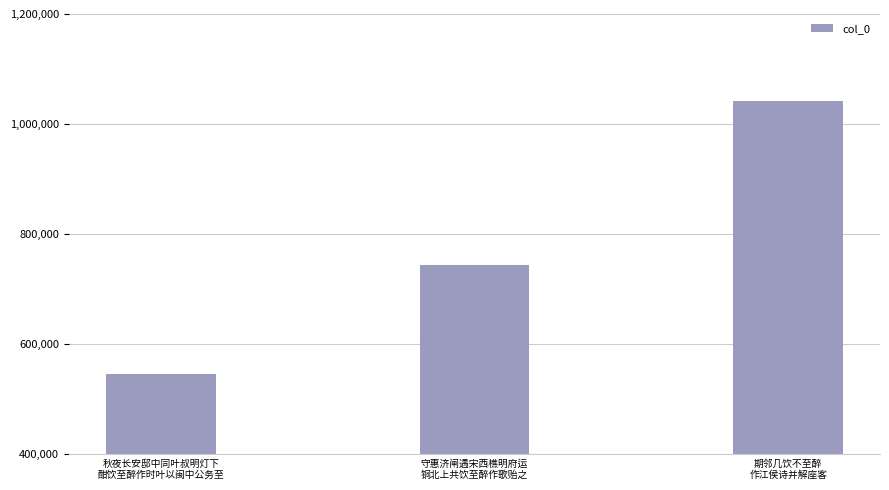

At which category does the chart reach its minimum across all series?

秋夜长安邸中同叶叔明灯下
酣饮至醉作时叶以闽中公务至